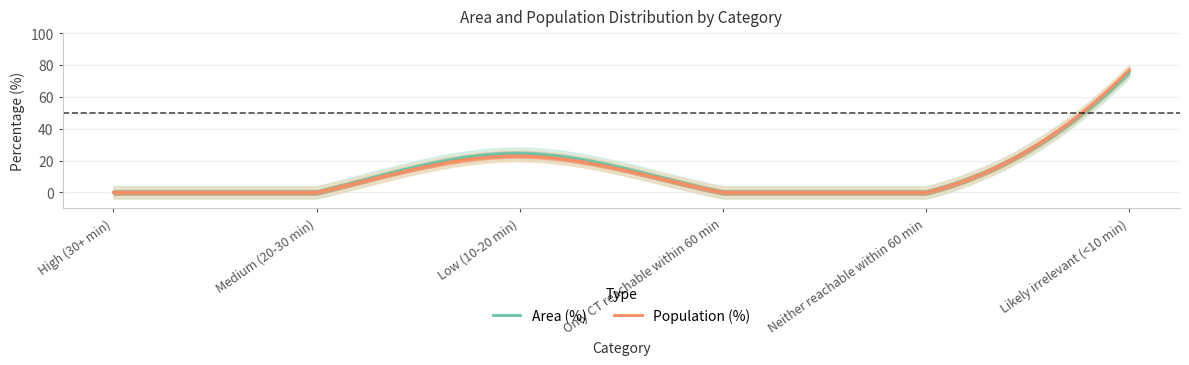

What is the average value of the Population (%) series?

11.7